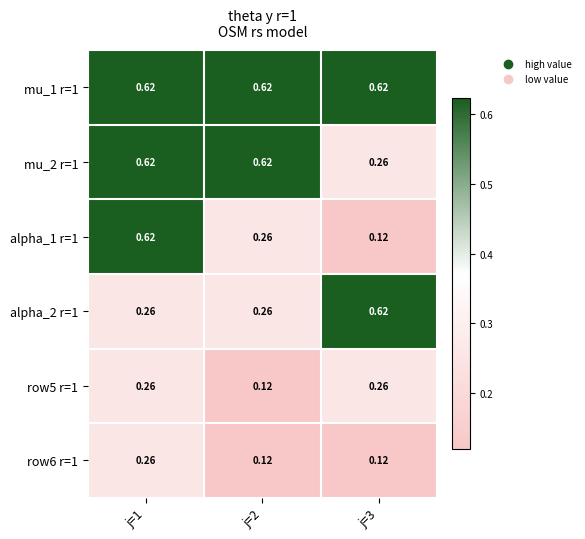

Is the value of row6 r=1 at j=1 greater than the value of alpha_1 r=1 at j=1?

No